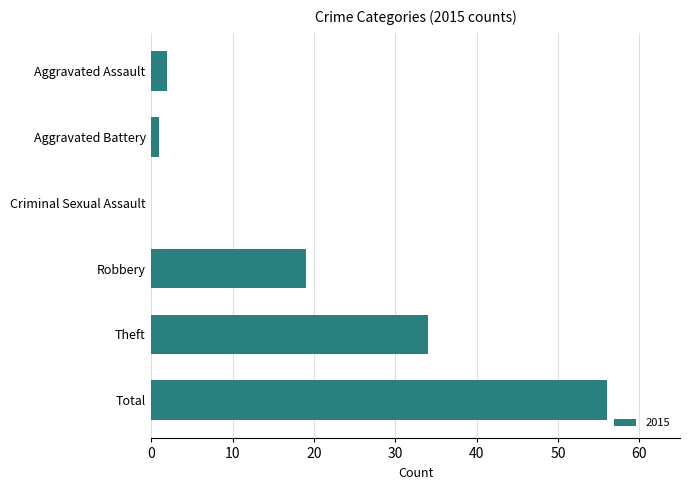

True or false: the data shows 0 at Criminal Sexual Assault.

True